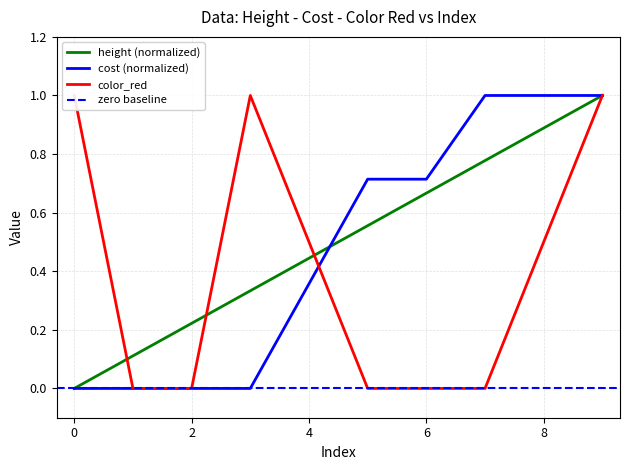

What is the maximum value for height (normalized)?

1.0